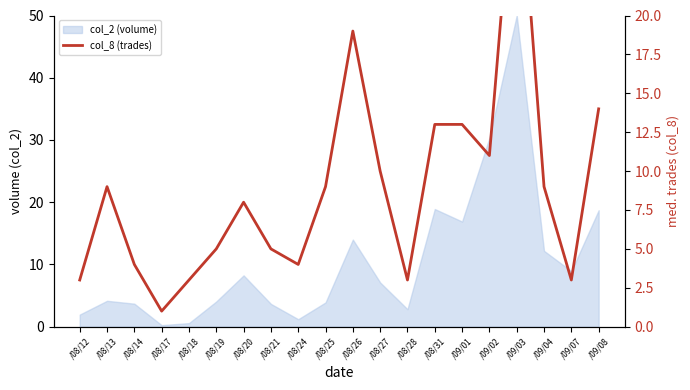

How many values are below 9?

10